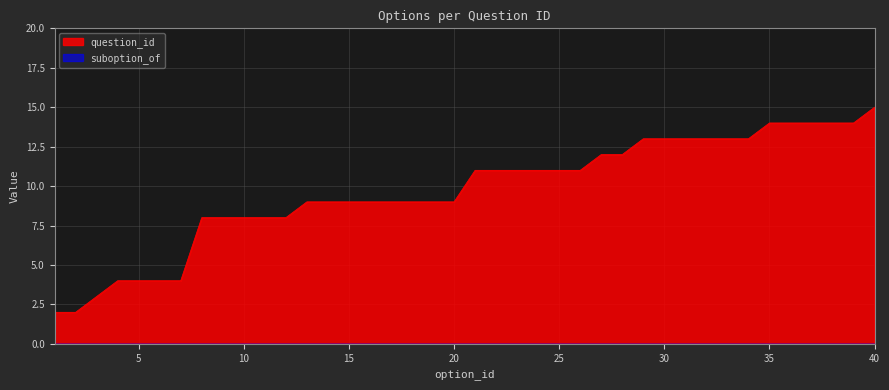

At which category does the chart reach its peak across all series?

40